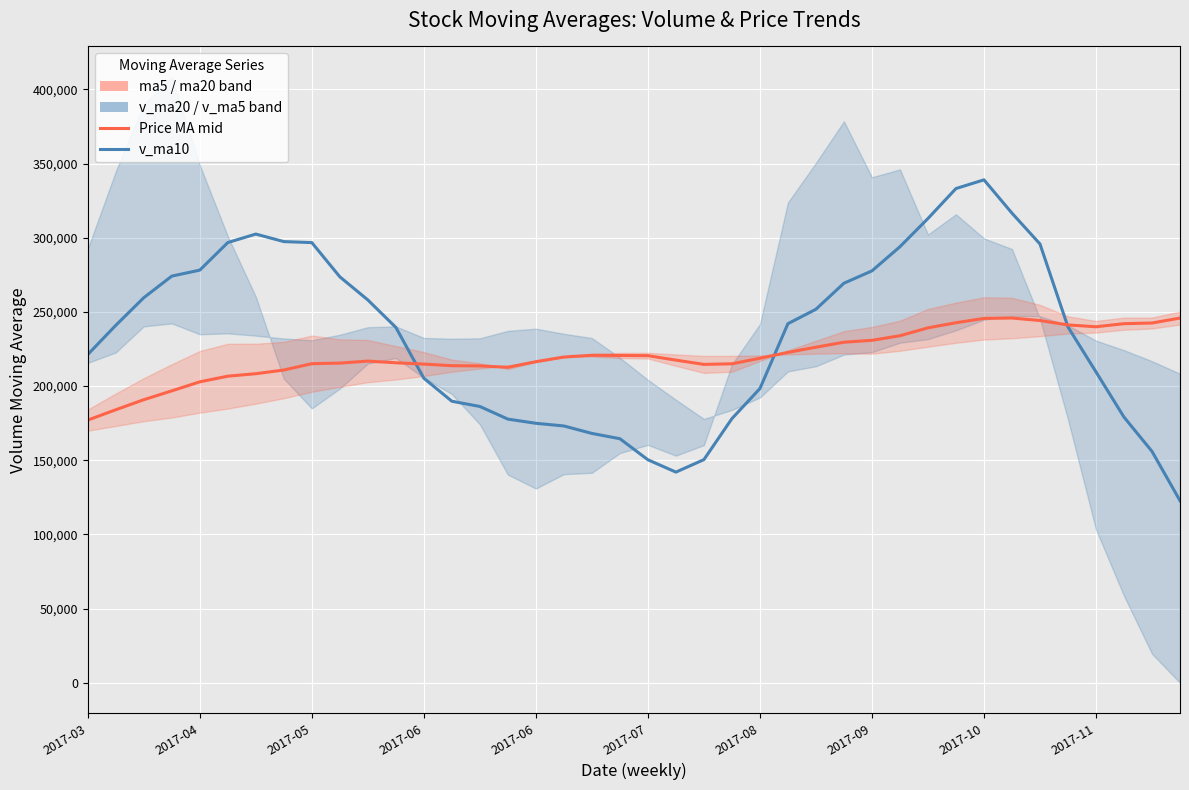

What is the sum of the ma5/ma20 (Price MA, scaled) values at 26 and 16?

442701.9